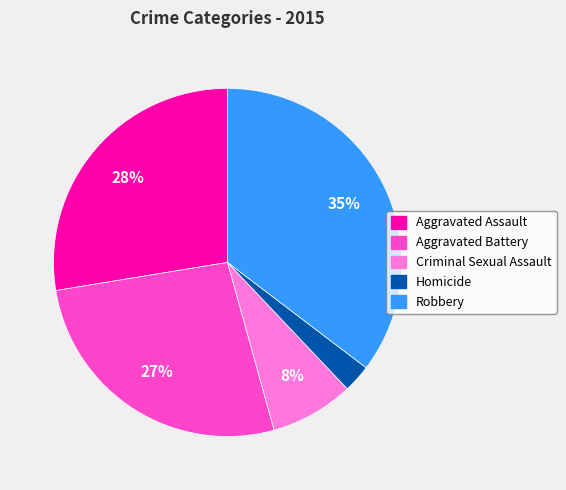

How many slices are in this pie chart?

5